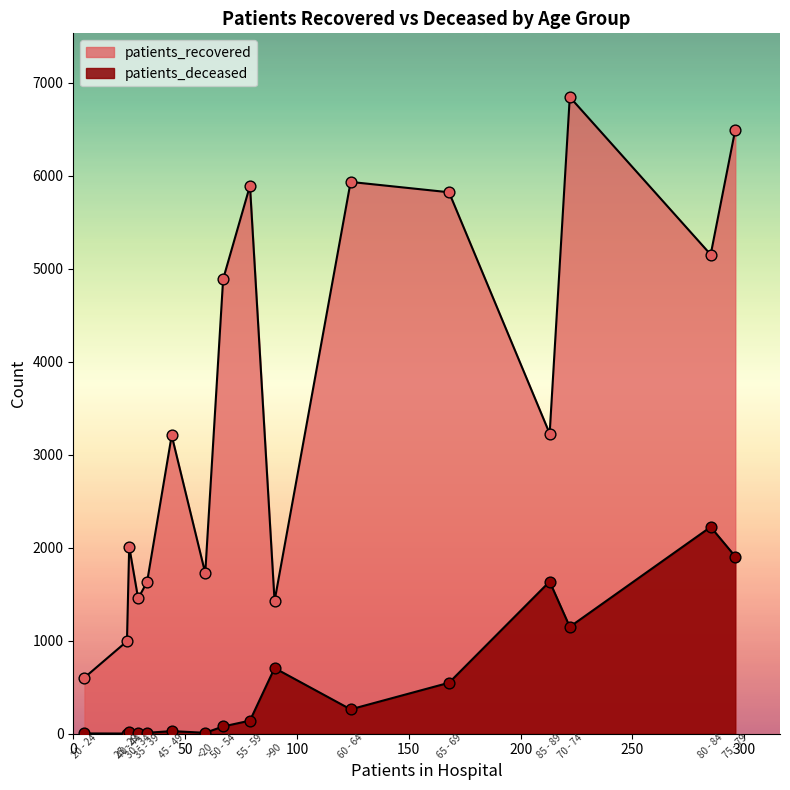

Which series contains the lowest Y value?

patients_deceased